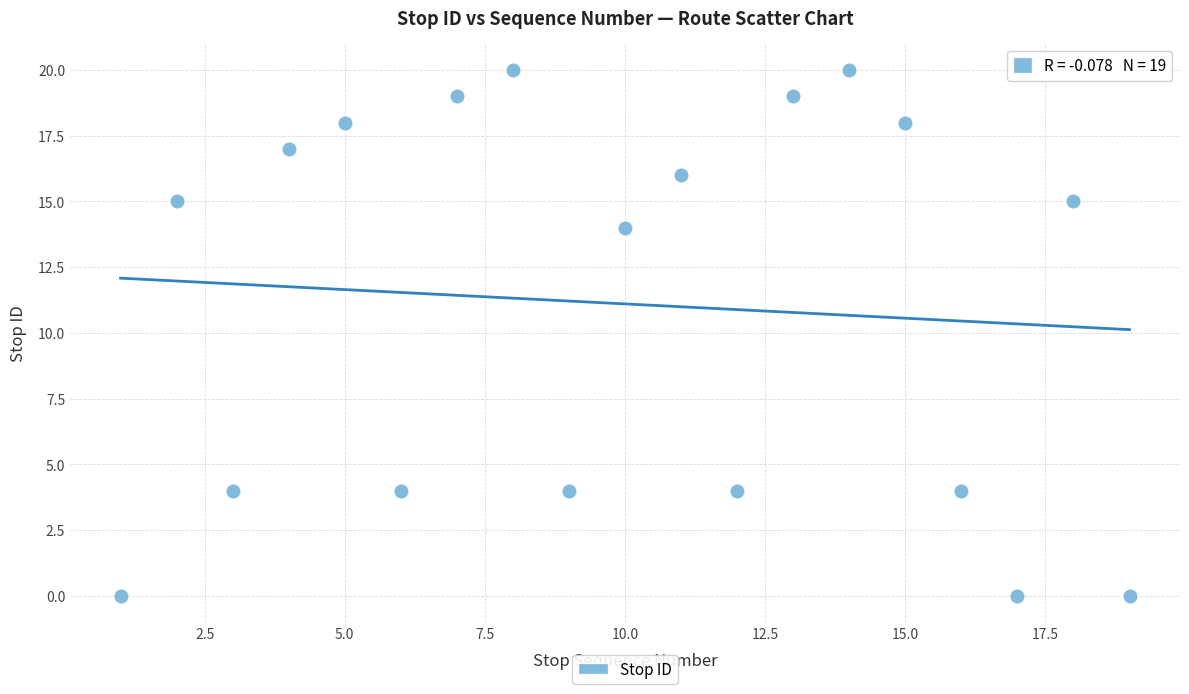

What Y value in the scatter plot is closest to 10?

14